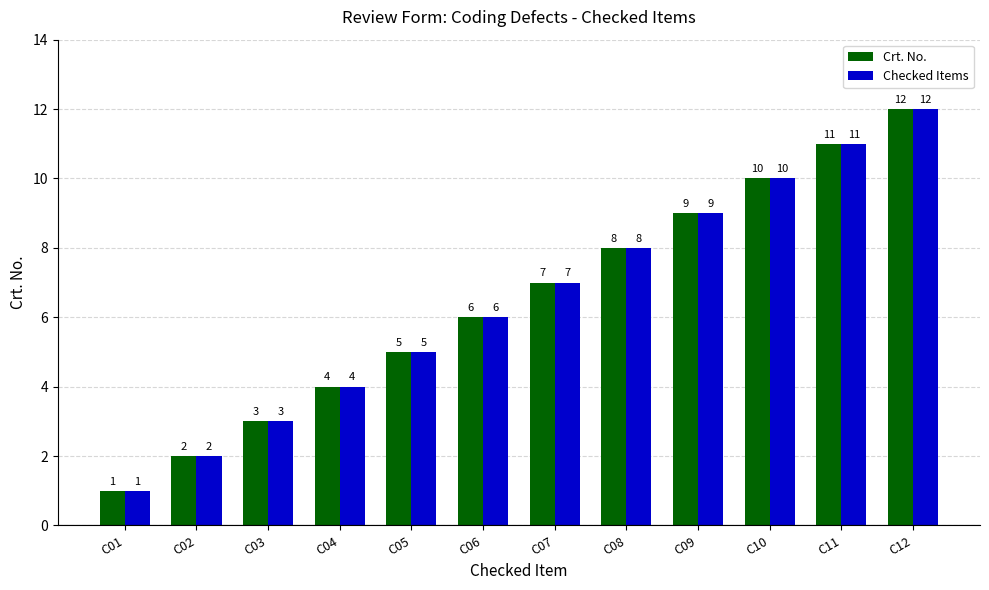

Which category has the highest value across all series?

C12